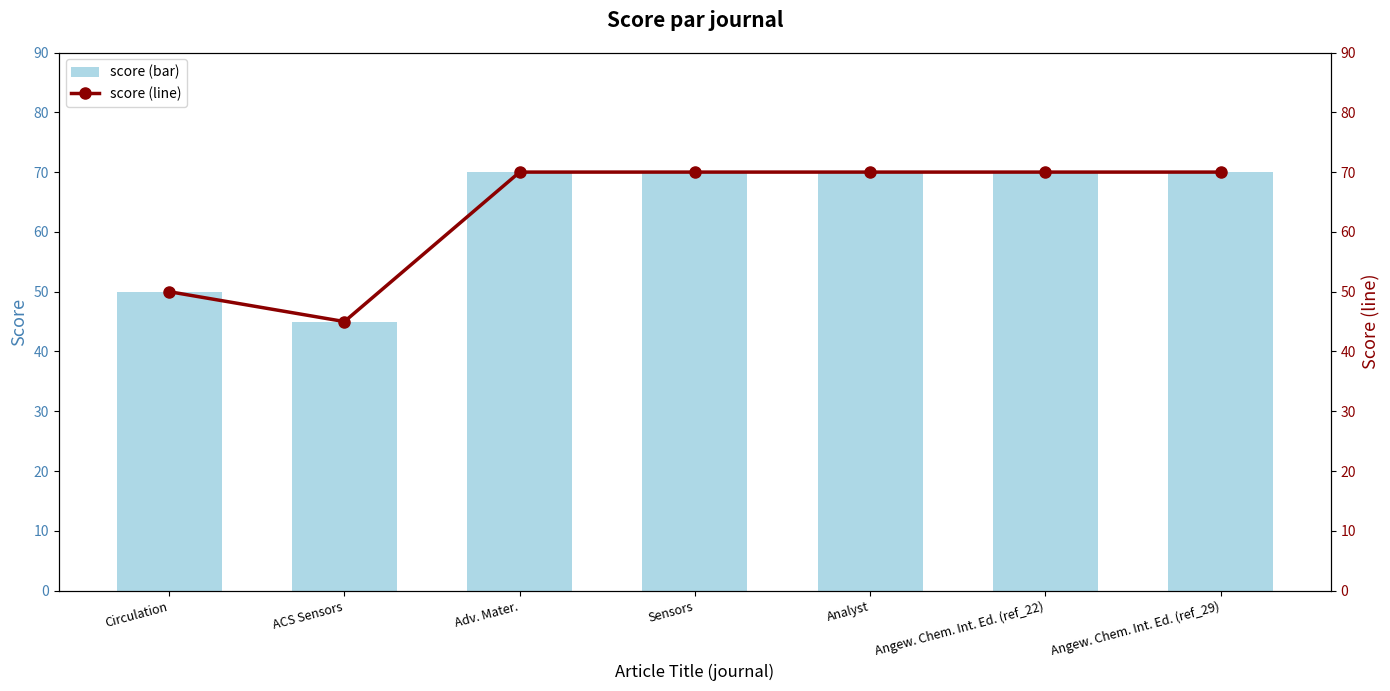

How many distinct data groups are displayed?

2